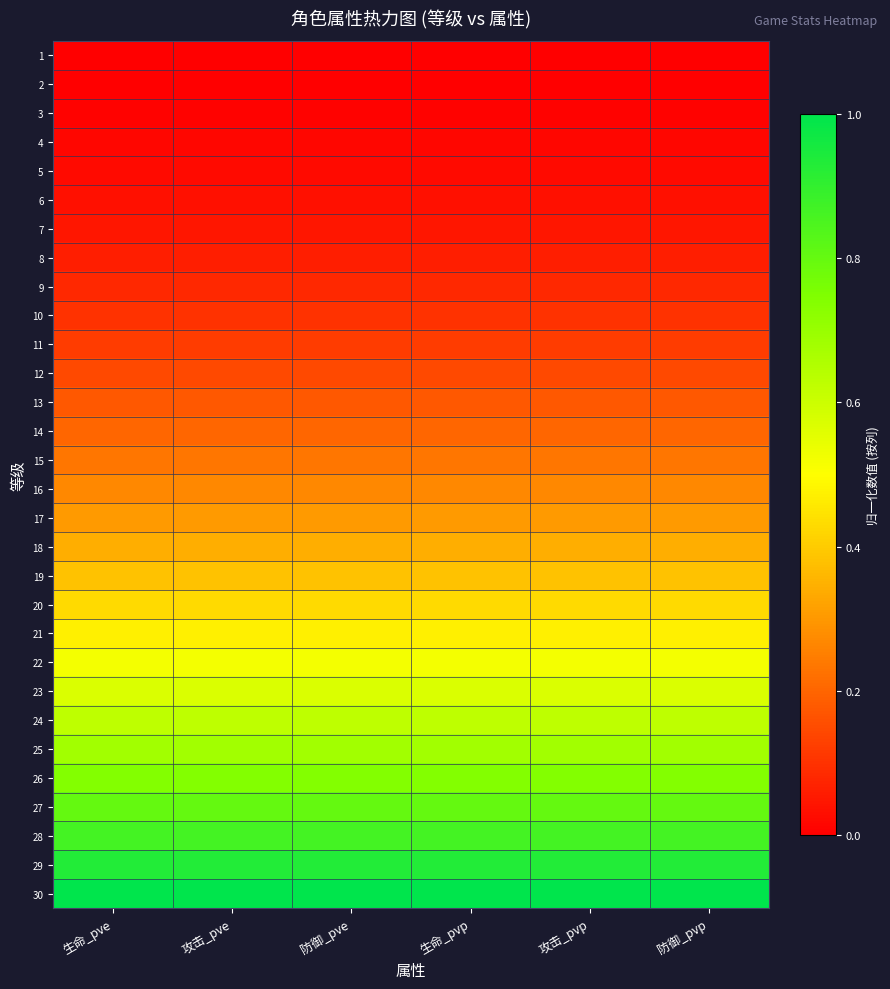

What is the total value across all series at 生命_pve?

10.2